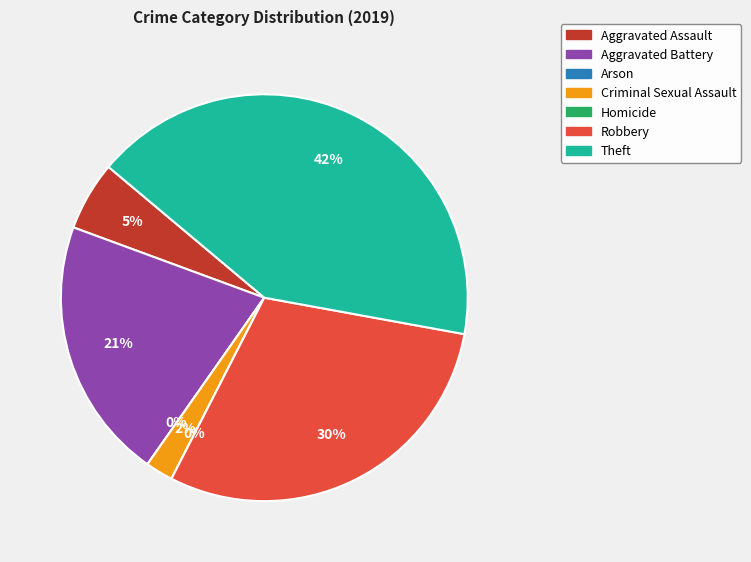

What is the change in value from Aggravated Assault to Criminal Sexual Assault?

-3